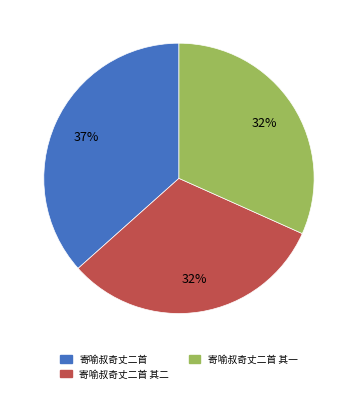

To the nearest percent, what percentage of the pie is 寄喻叔奇丈二首 其二?

32%